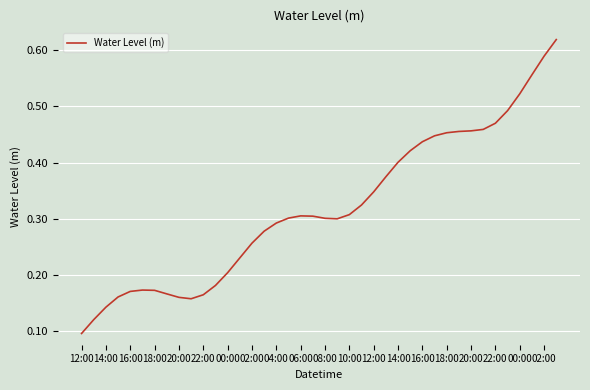

What is the value of the 2nd point from the left?

0.1